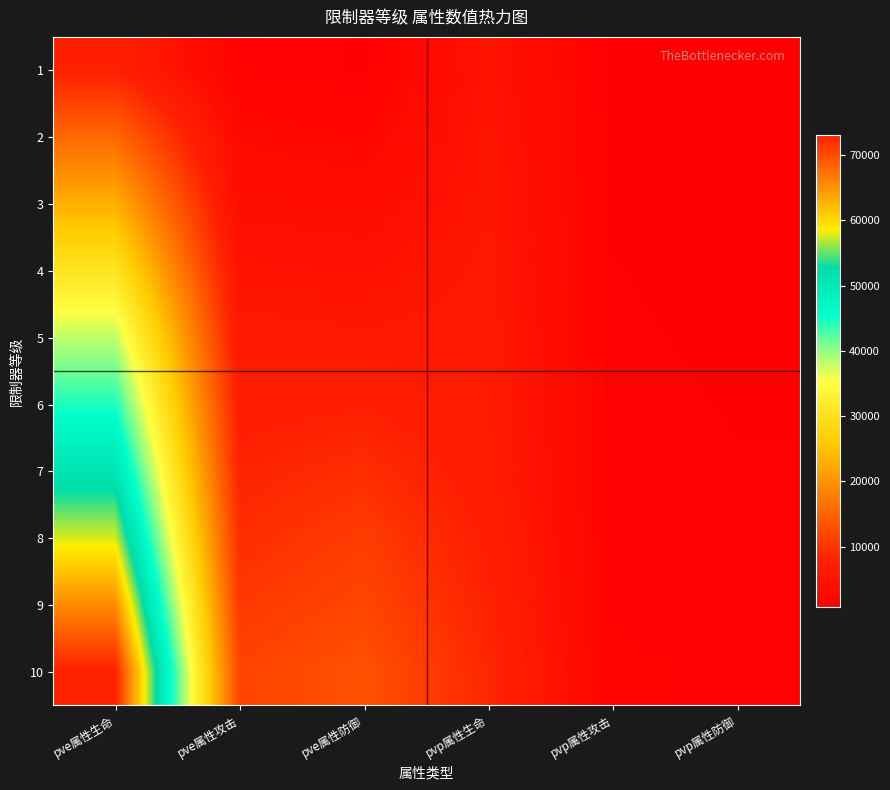

At which category is the sum across all series the highest?

pve属性生命